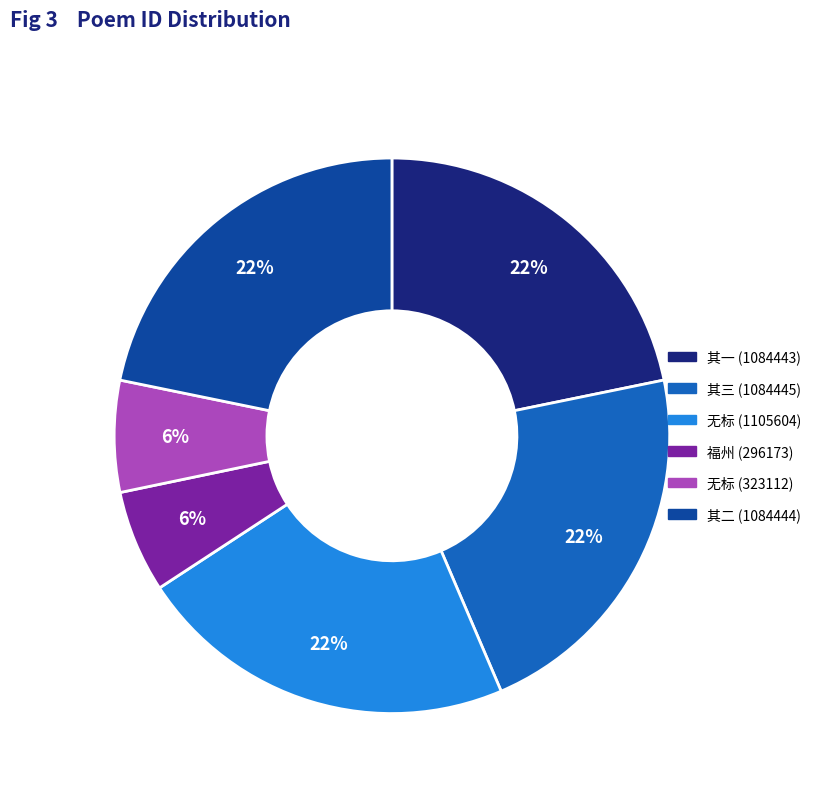

Is there a majority slice in this chart?

No